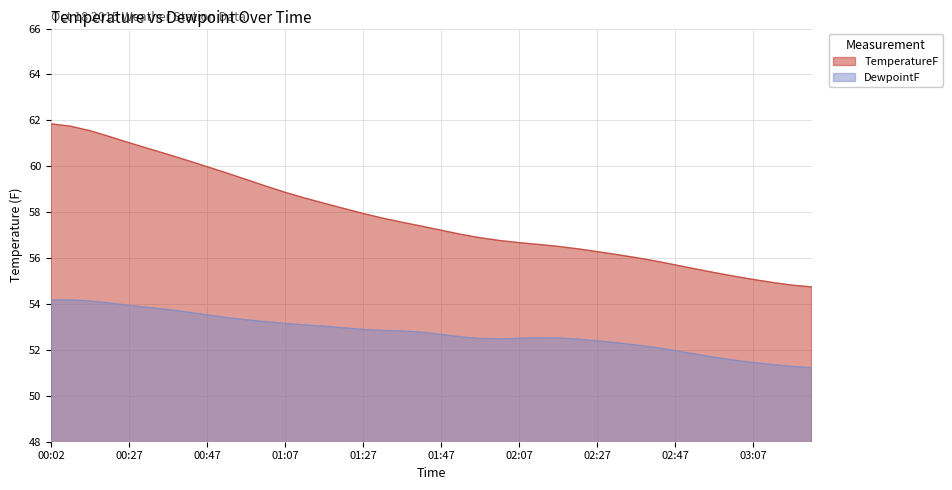

At how many categories does at least one series exceed 58?

16